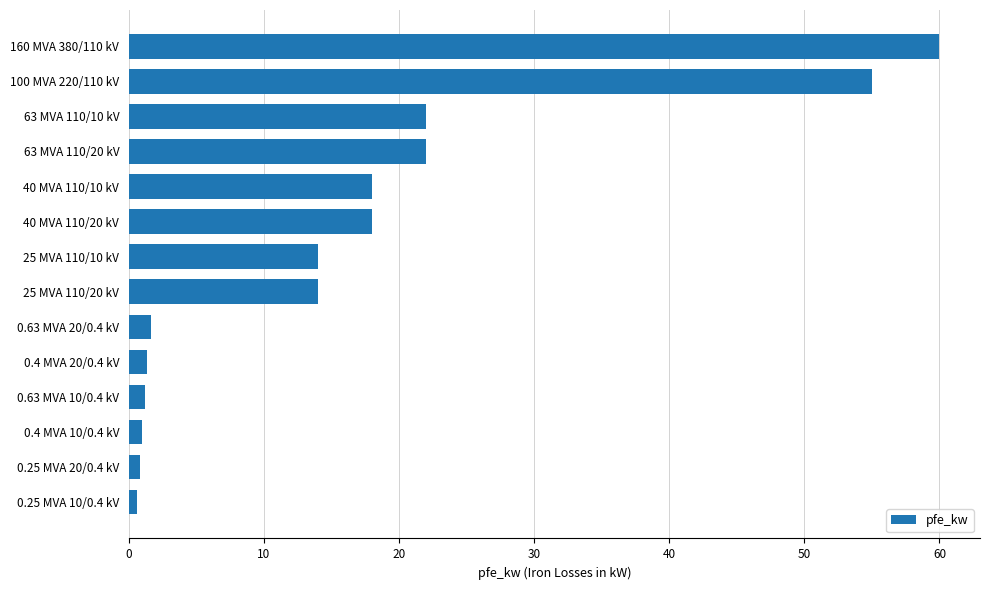

The value at 160 MVA 380/110 kV is 60.0. True or false?

True